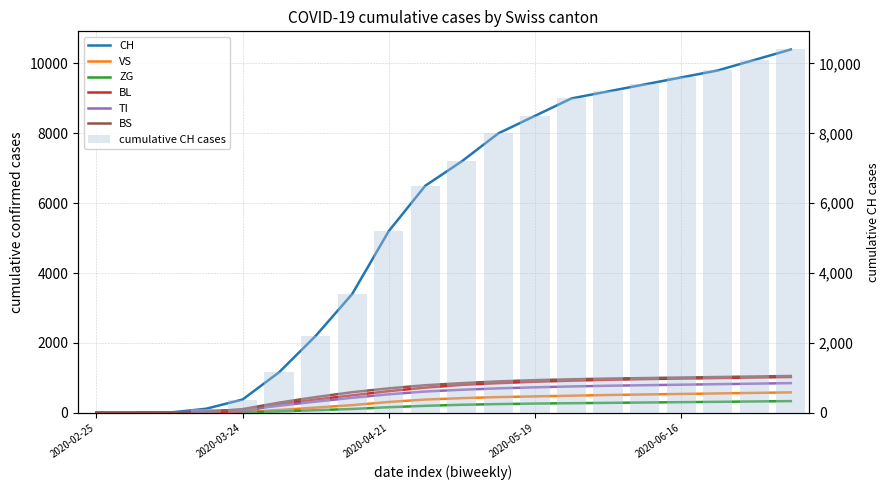

What is the difference between the BS values at 2020-03-31 and 2020-04-28?

498